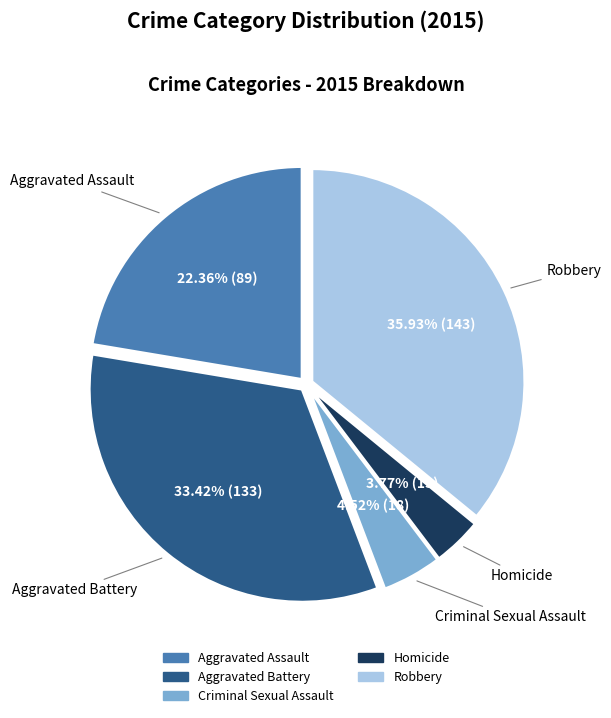

How many segments does this pie chart have?

5